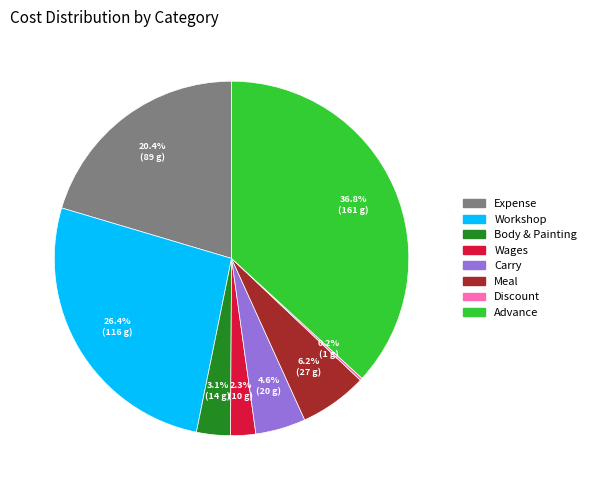

What percentage is the Expense slice, to the nearest percent?

20%